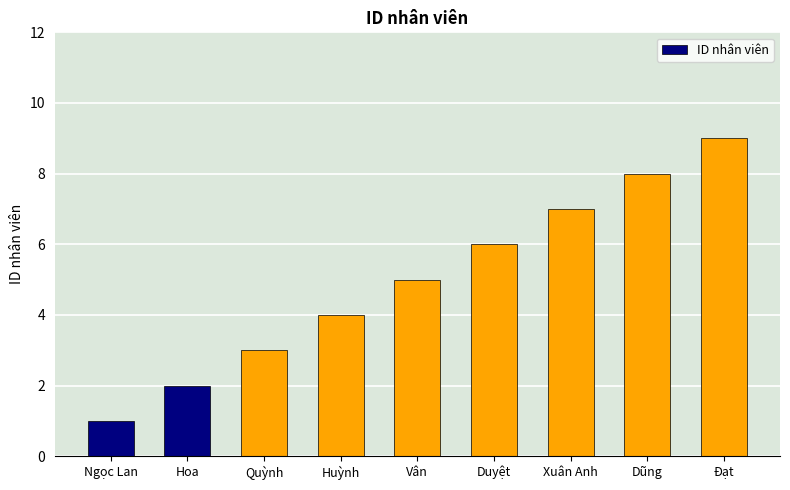

Reading right to left, list all the values displayed in this chart.

9	8	7	6	5	4	3	2	1